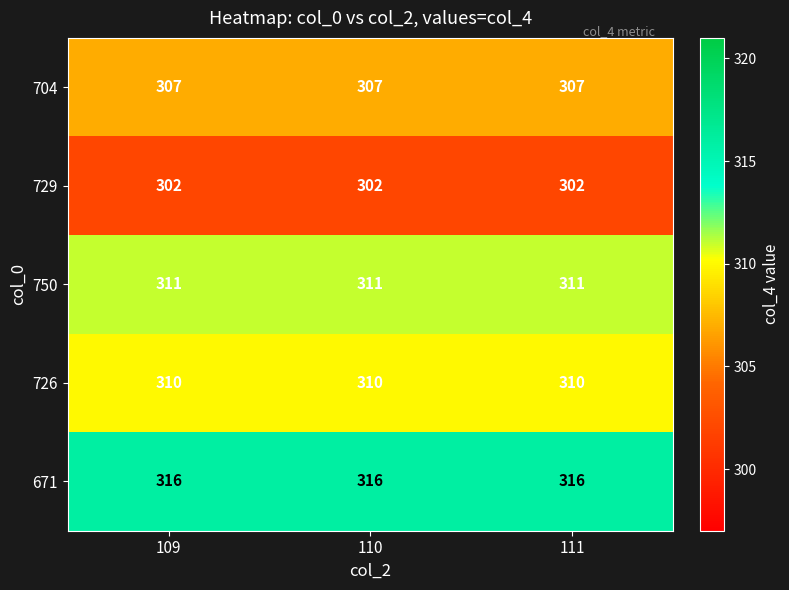

What is the sum of all 704 values?

921